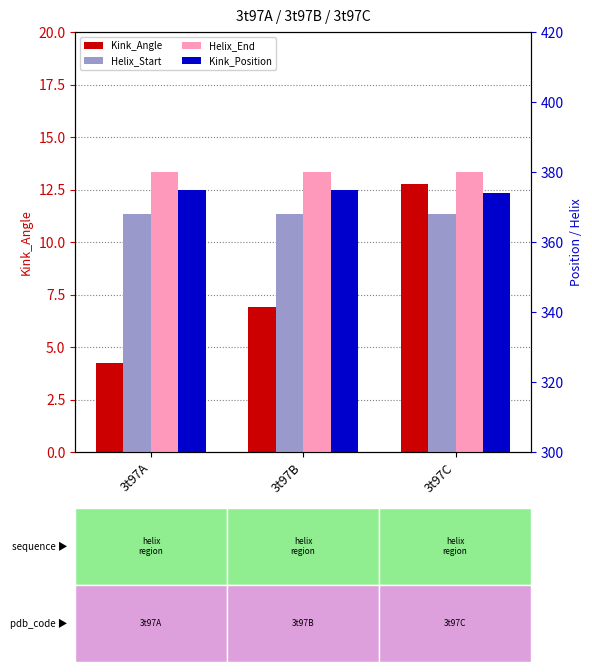

Which series changed the most between 3t97B and 3t97C?

Kink_Angle